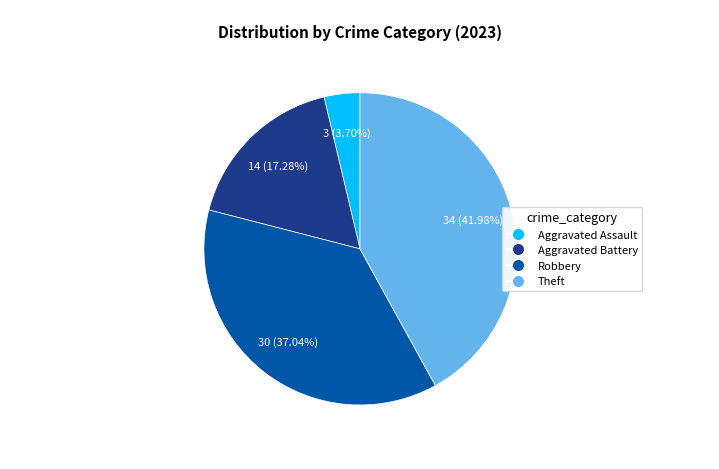

Does any single category account for the majority?

No